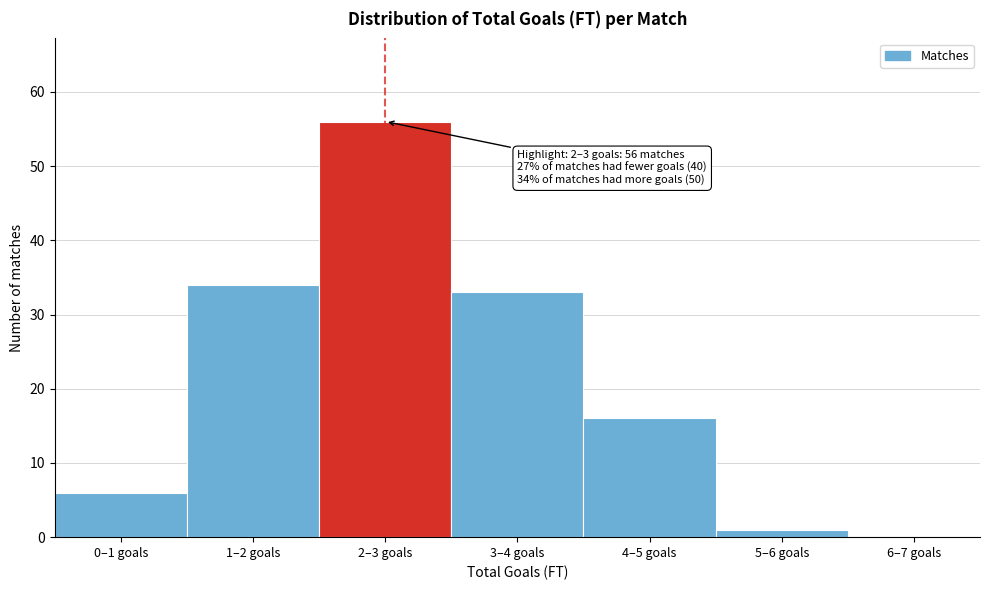

Reading left to right, list all the values displayed in this chart.

0–1 goals=6	1–2 goals=34	2–3 goals=56	3–4 goals=33	4–5 goals=16	5–6 goals=1	6–7 goals=0